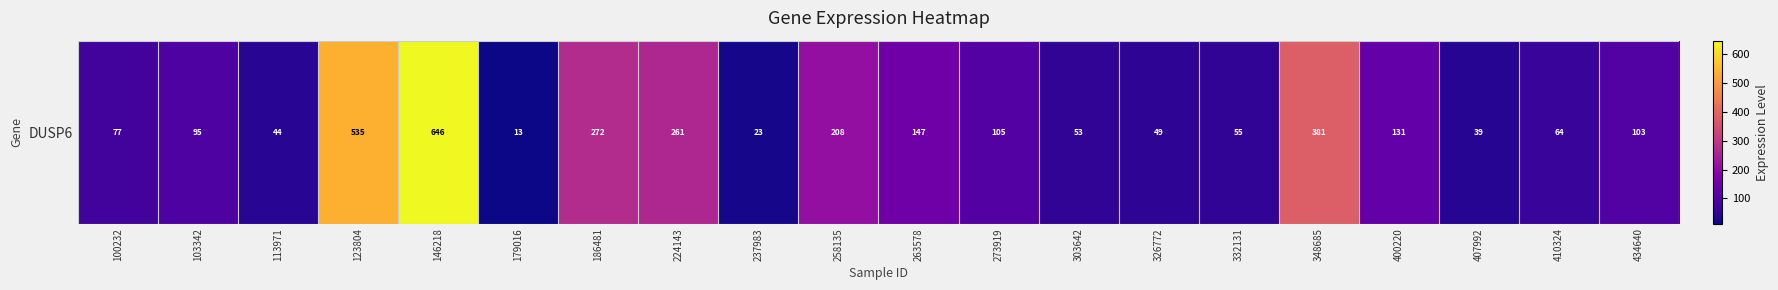

The chart shows a value of 33.6 at 237983. True or false?

False